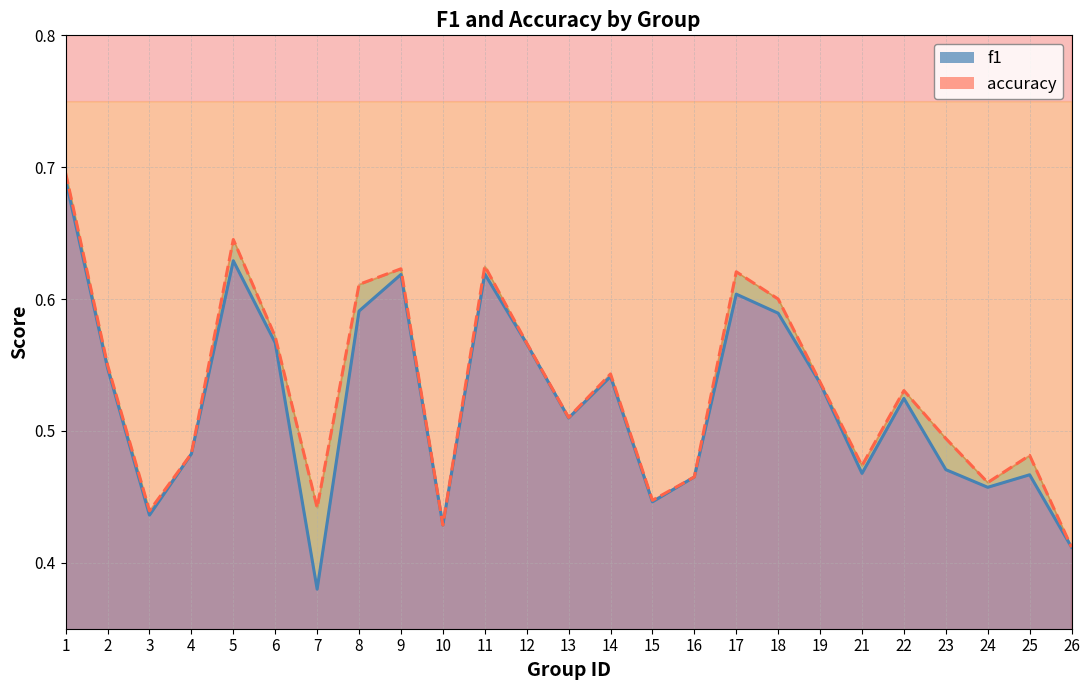

What is the value of the accuracy point at the 10th from the left?

0.4